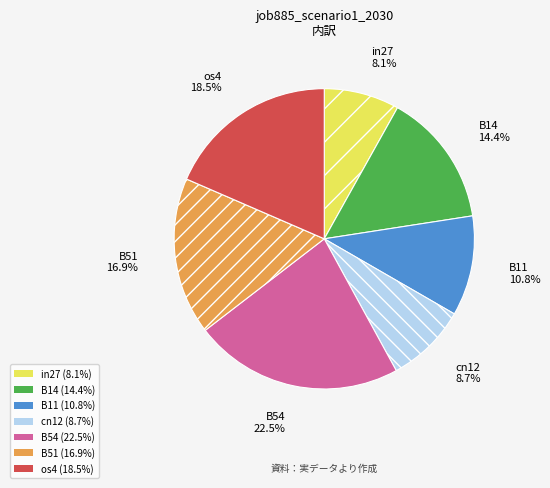

To the nearest percent, what is the combined percentage of in27 and B51?

25%